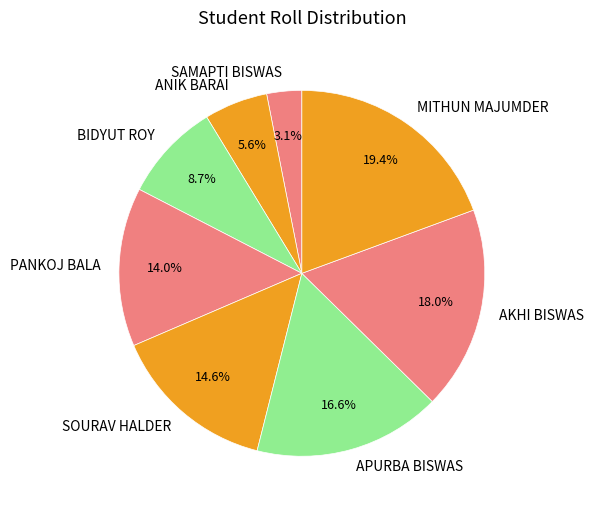

What portion of the pie excludes BIDYUT ROY?

91.3%